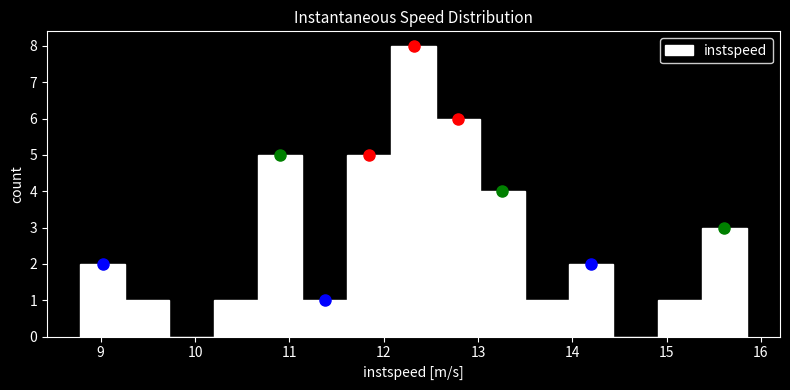

How tall is the bar that spans 10.7 to 11.1 on the x-axis? Neither the bar edges nor the heights are printed on the chart, so give them approximately, as read against the axes.

5